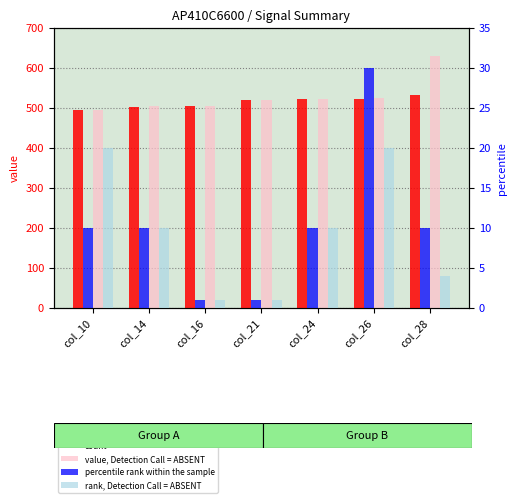

Count the number of categories in the chart.

7